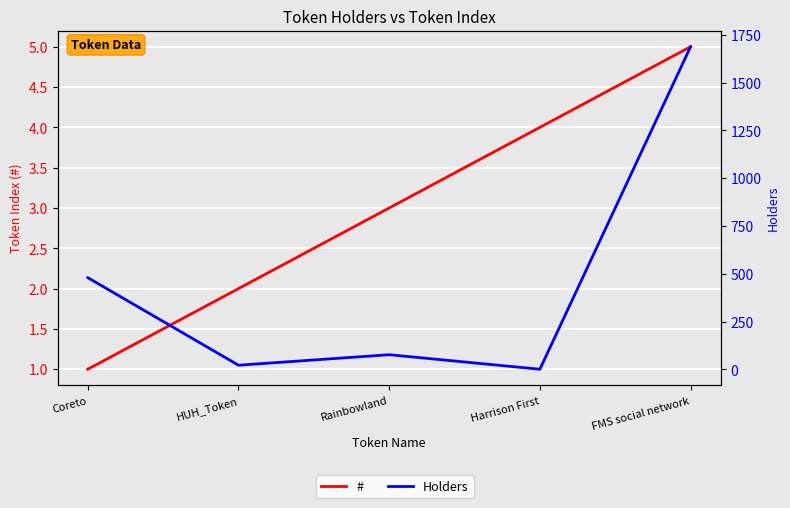

What is the difference between the second highest and second lowest values in the Holders series?

458